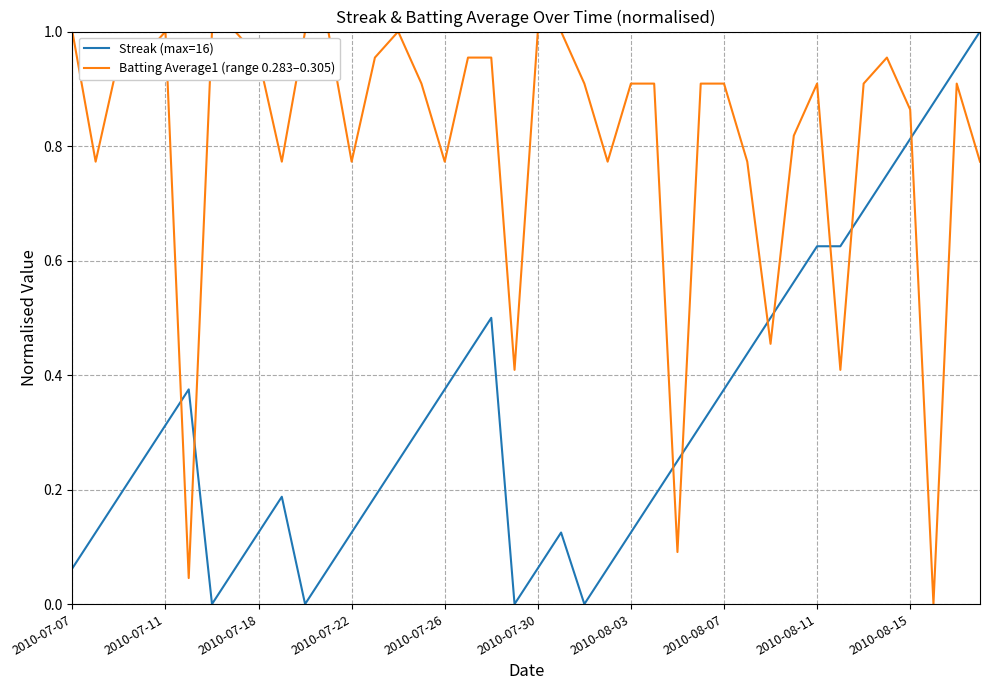

Does the chart display data point markers on the line(s)?

No